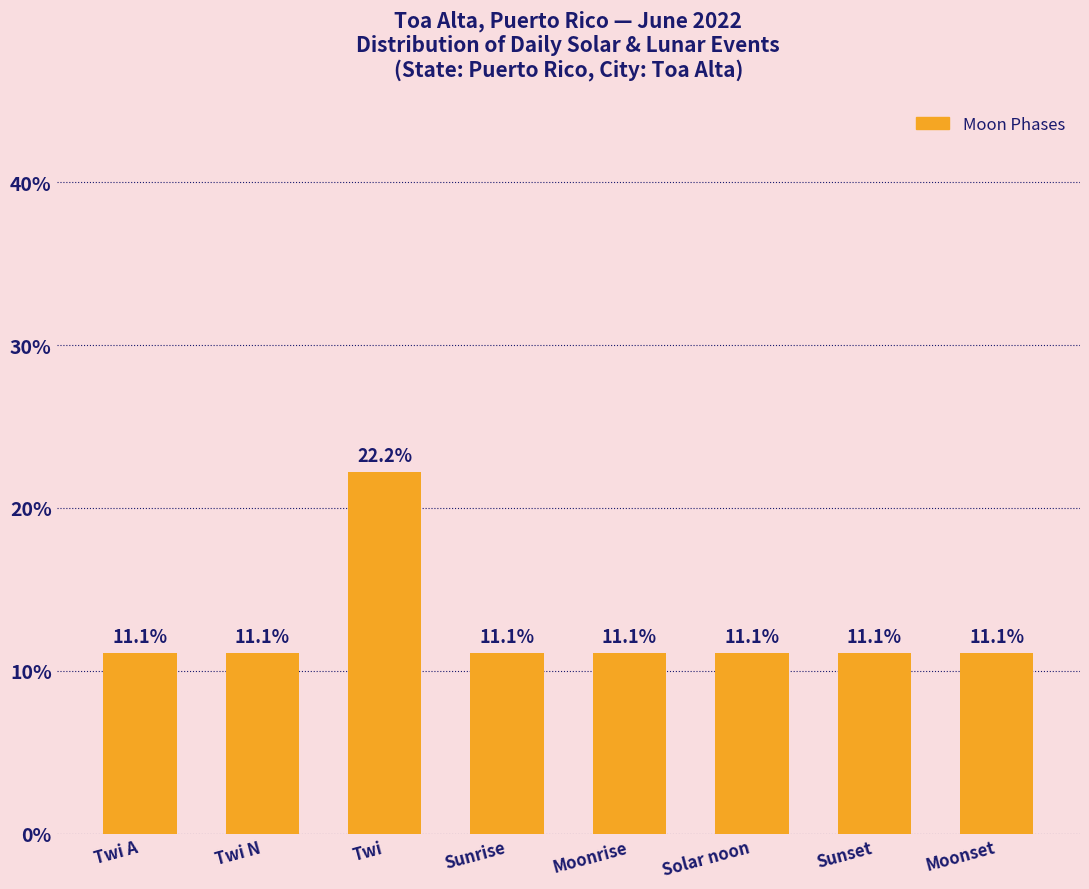

What is the value of the 8th bar from the left?

11.1